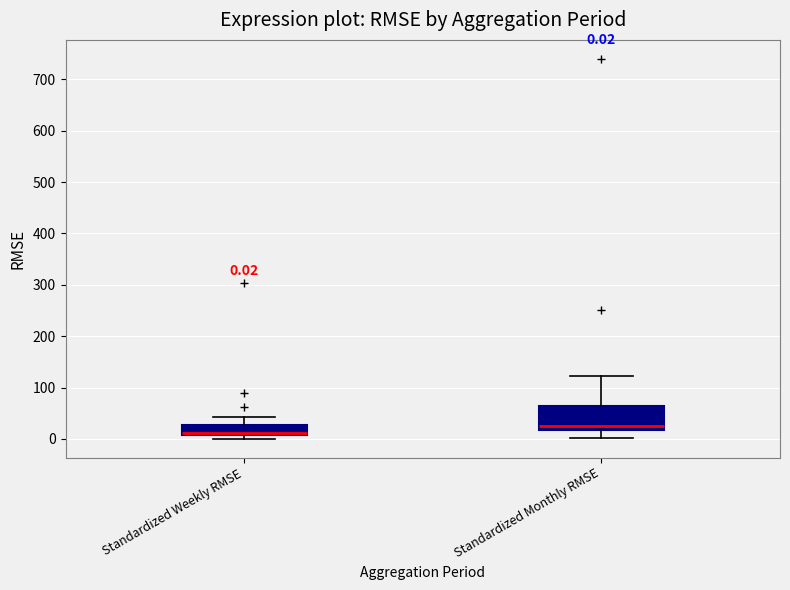

Comparing the boxes themselves (not the whiskers), which one is the tallest?

Standardized Monthly RMSE